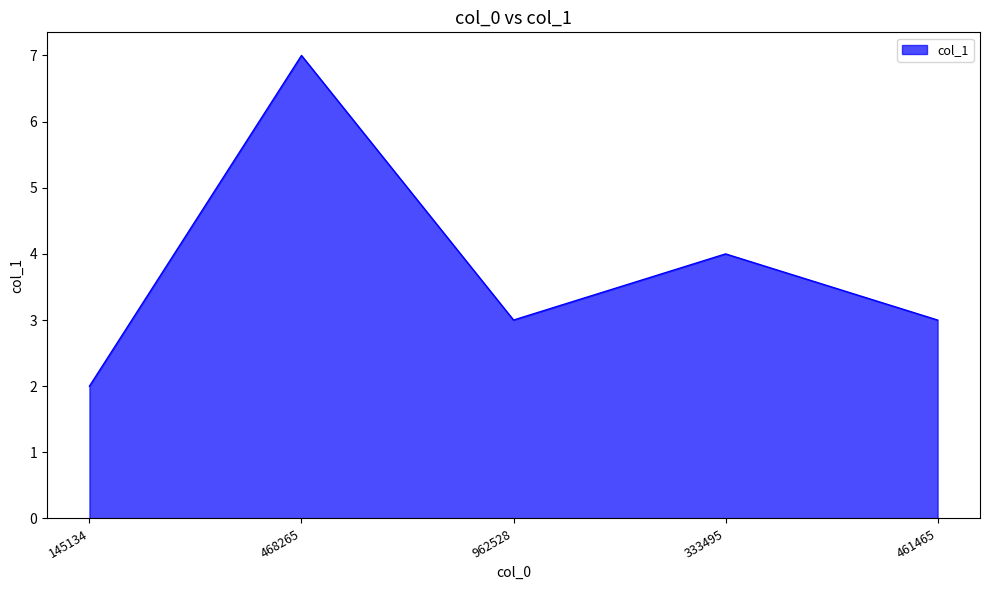

How many interior local peaks (higher than both neighbors) does the data have?

2